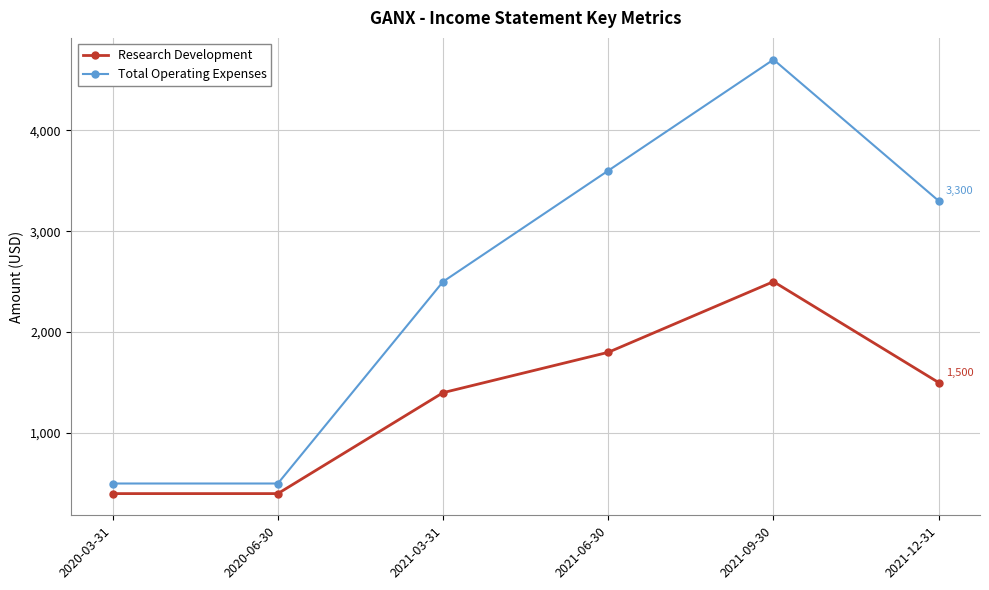

At which category is the sum across all series the highest?

2021-09-30